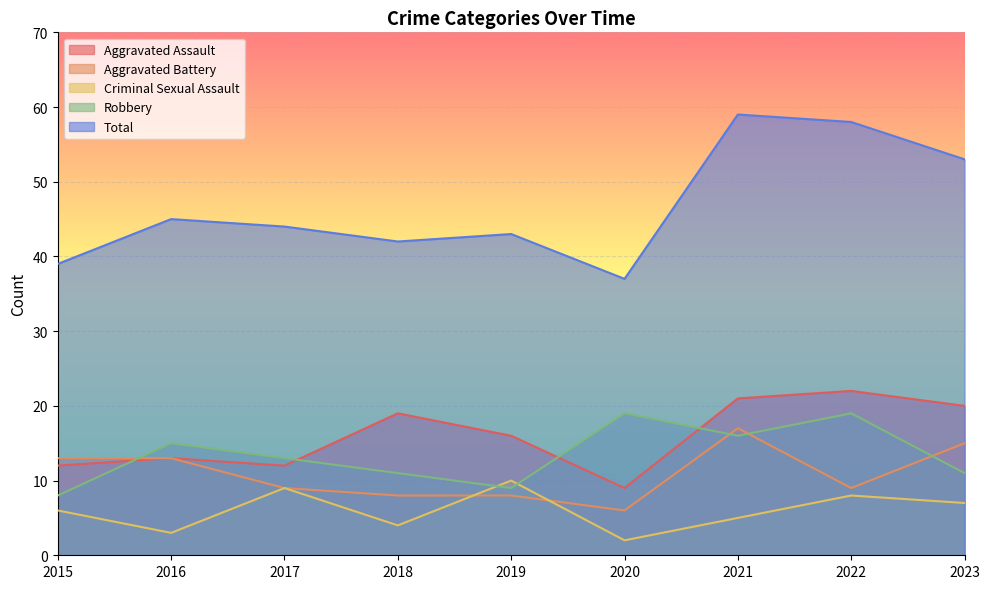

What is the average value of the Robbery series?

13